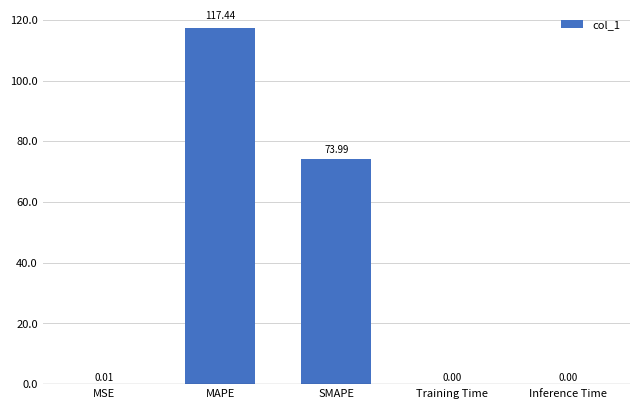

Is it true that the value at MAPE is 77.2?

False